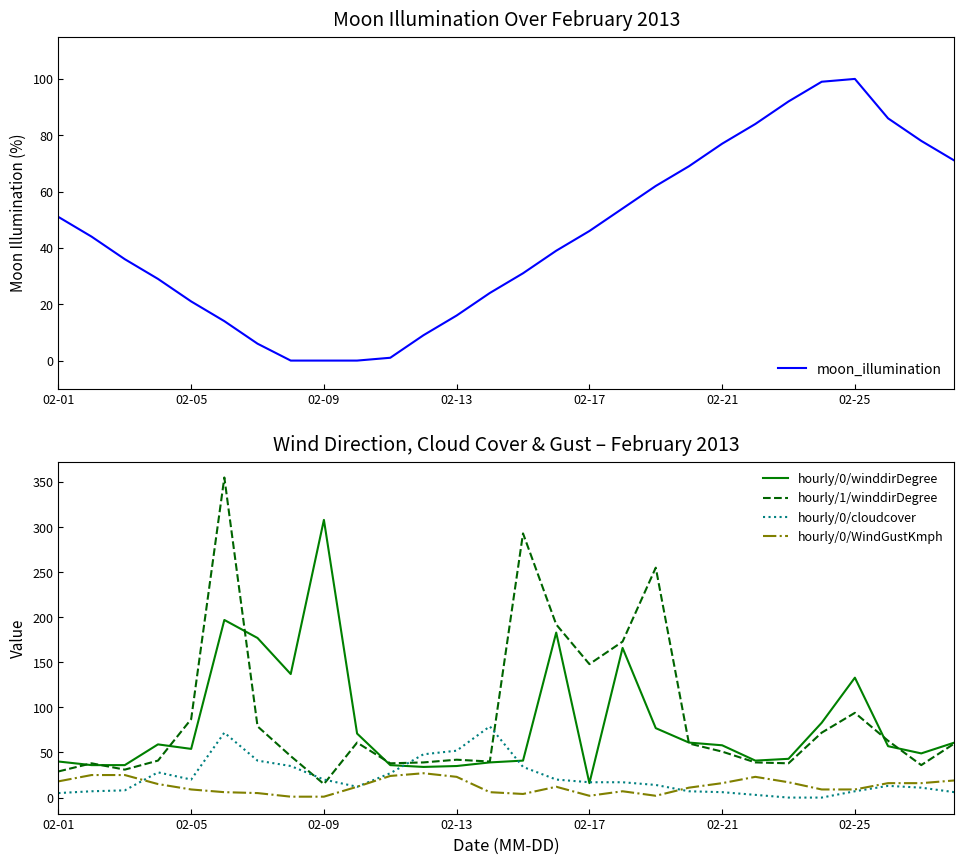

What is the maximum value for moon_illumination?

100